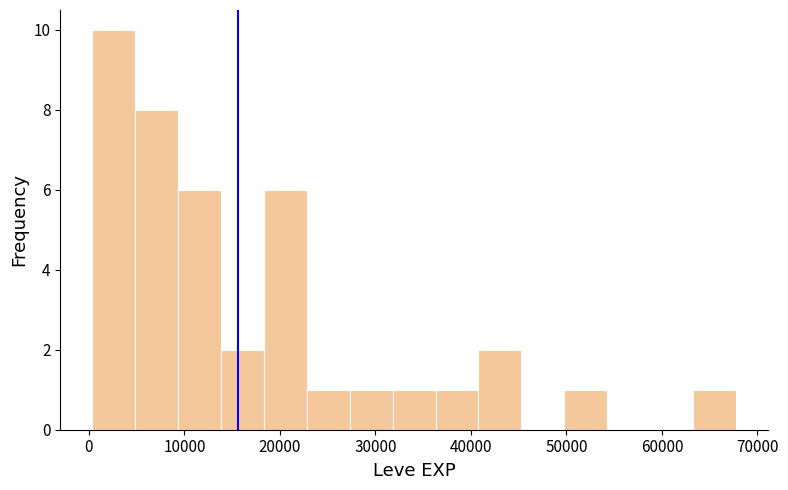

What is the height of the bar covering 50000 to 54000 on the x-axis? Neither the bar edges nor the heights are printed on the chart, so give them approximately, as read against the axes.

1